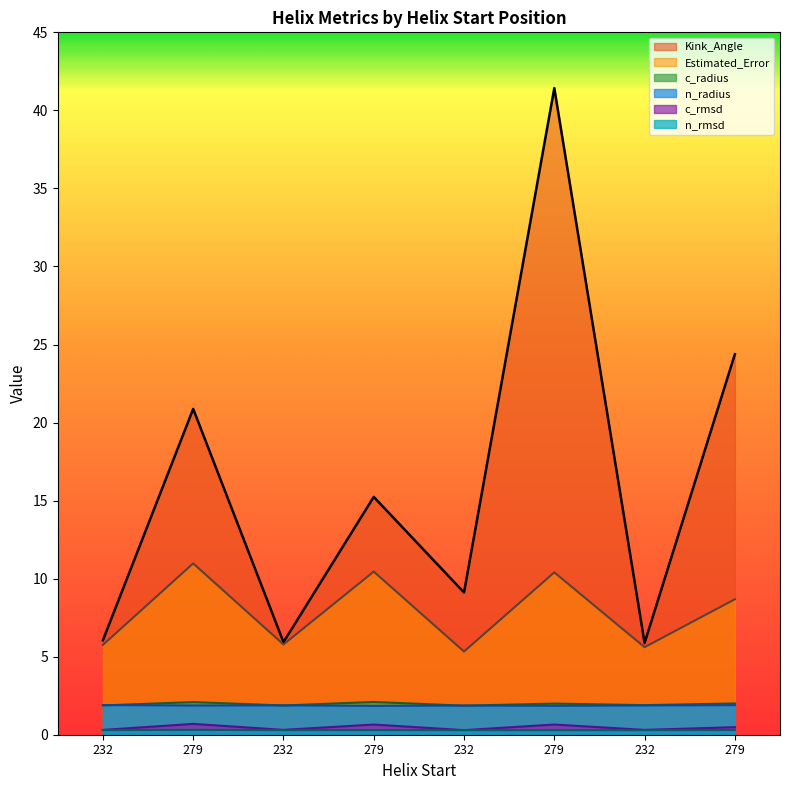

What is the total value across all series at 279?

36.8